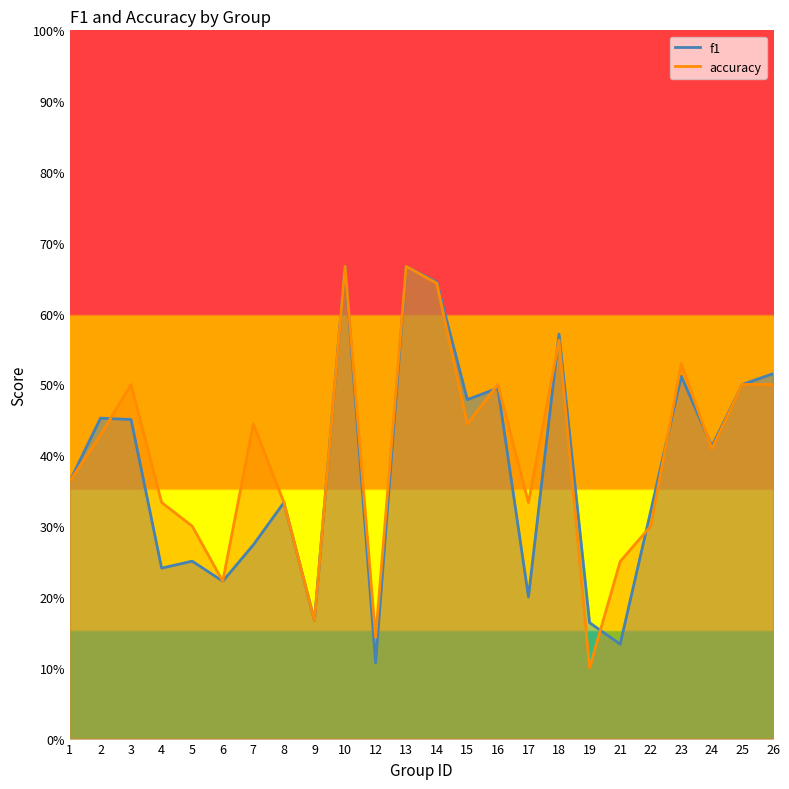

What is the total value across all series at 16?

1.0